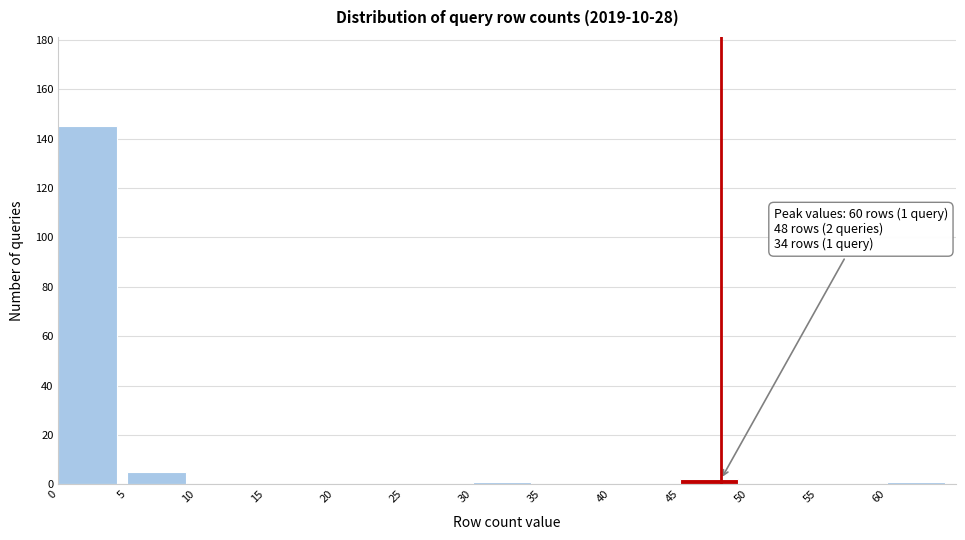

Which range on the x-axis has the tallest bar?

0 to 5